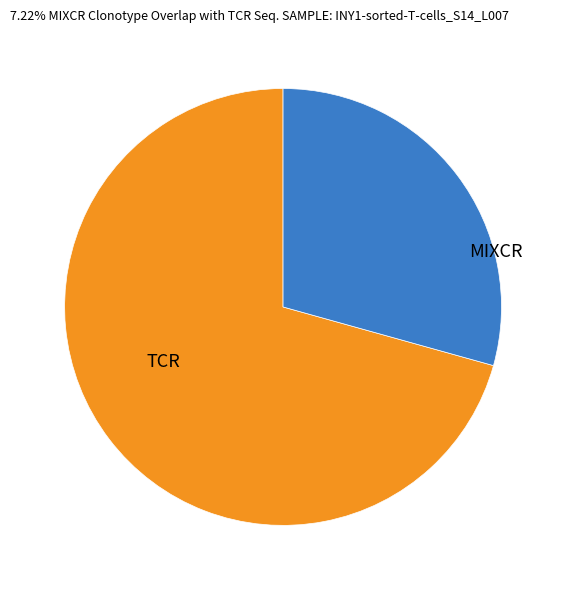

Is there any slice that represents more than half of the pie?

Yes